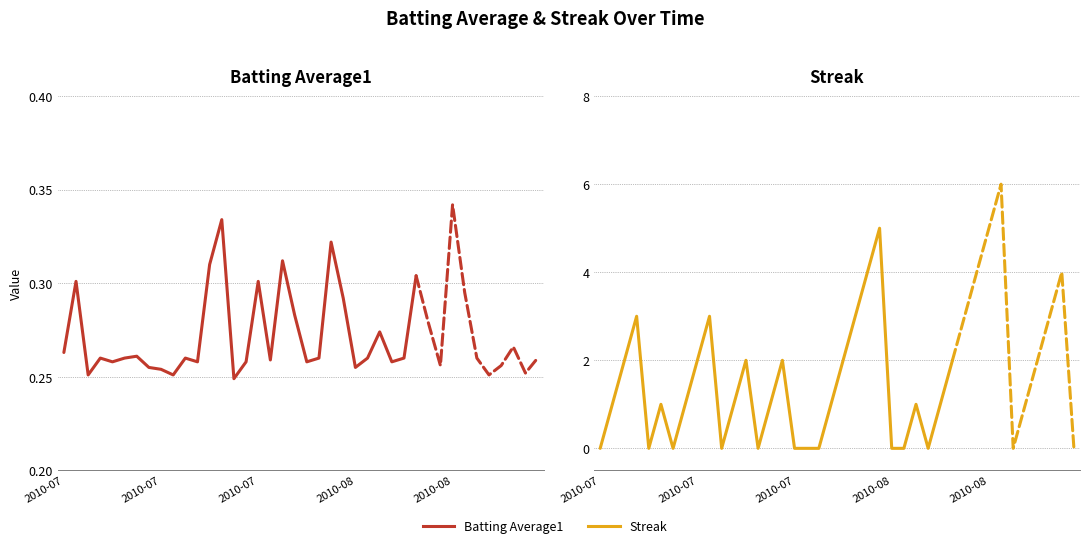

Which series has the largest range (max minus min)?

Streak